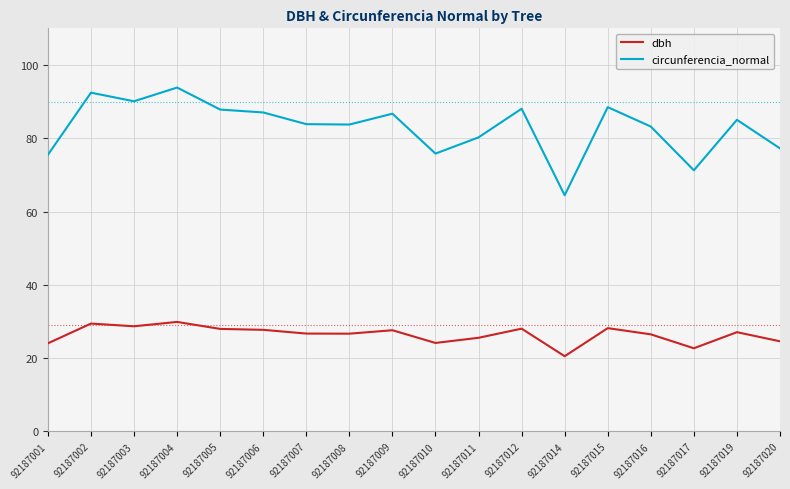

What is the minimum value shown in the chart?

20.5